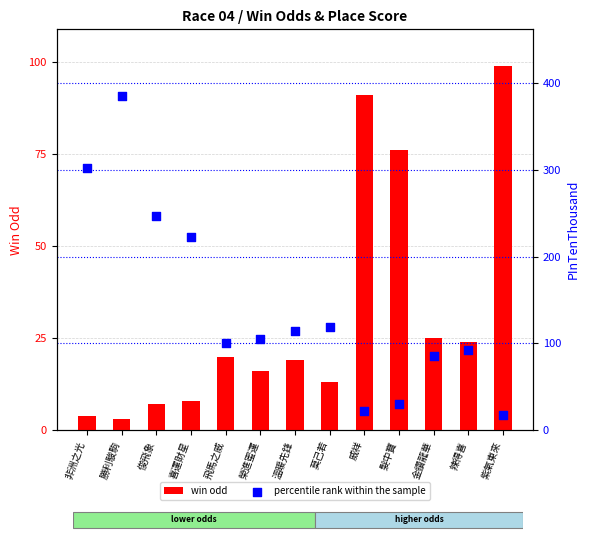

Which series contains the lowest Y value?

win odd